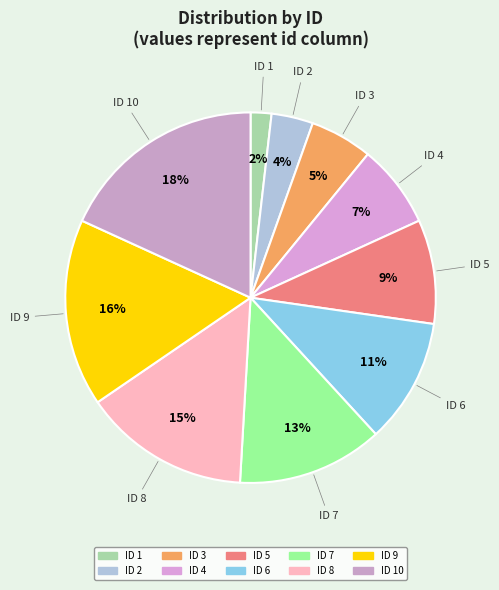

Approximately how many times larger is the value at ID 9 compared to ID 5?

1.8